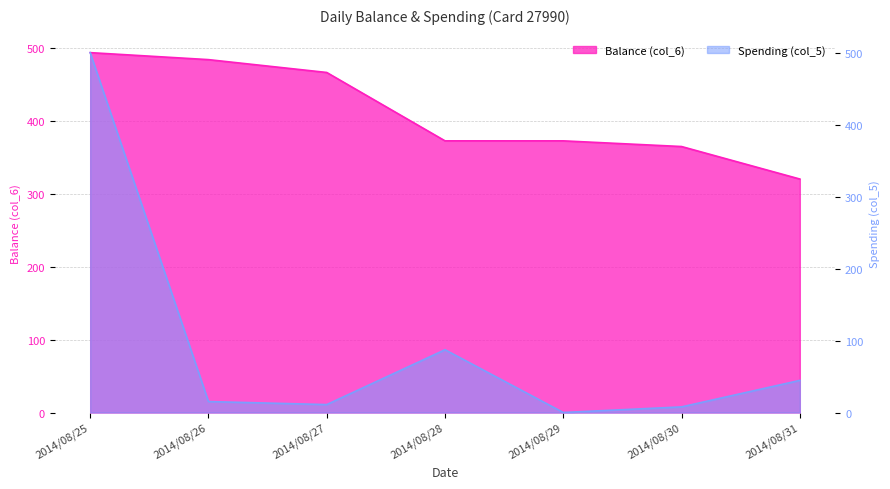

What is the value of the Balance (col_6) point at the 4th from the left?

372.8